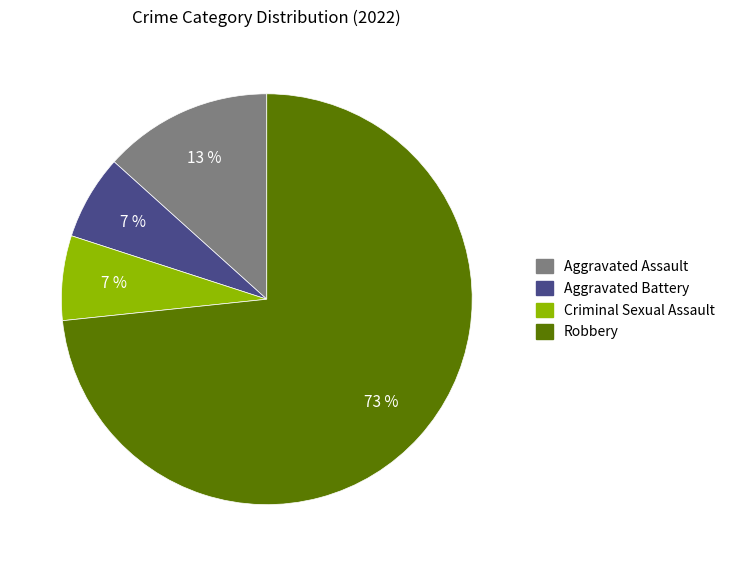

Count the number of slices in the pie.

4